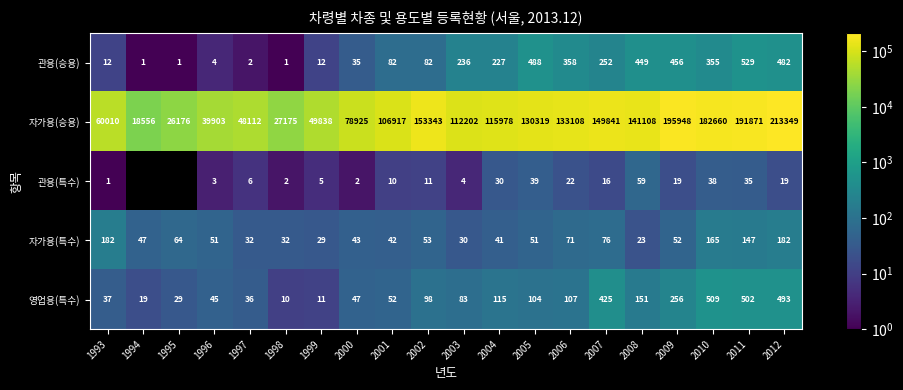

At 1996, list the series in order from smallest to largest.

관용(특수), 관용(승용), 영업용(특수), 자가용(특수), 자가용(승용)